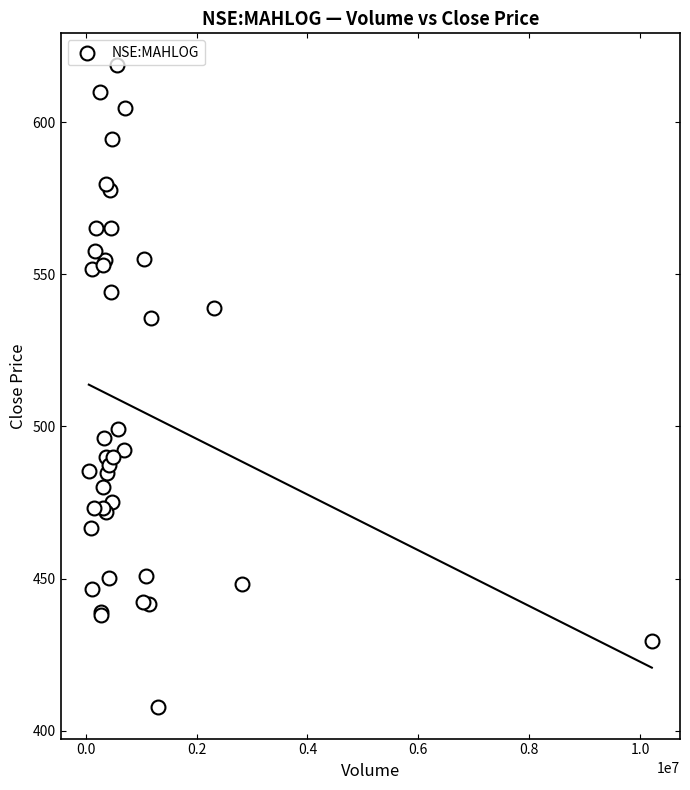

What Y value in the scatter plot is closest to 513?

499.1